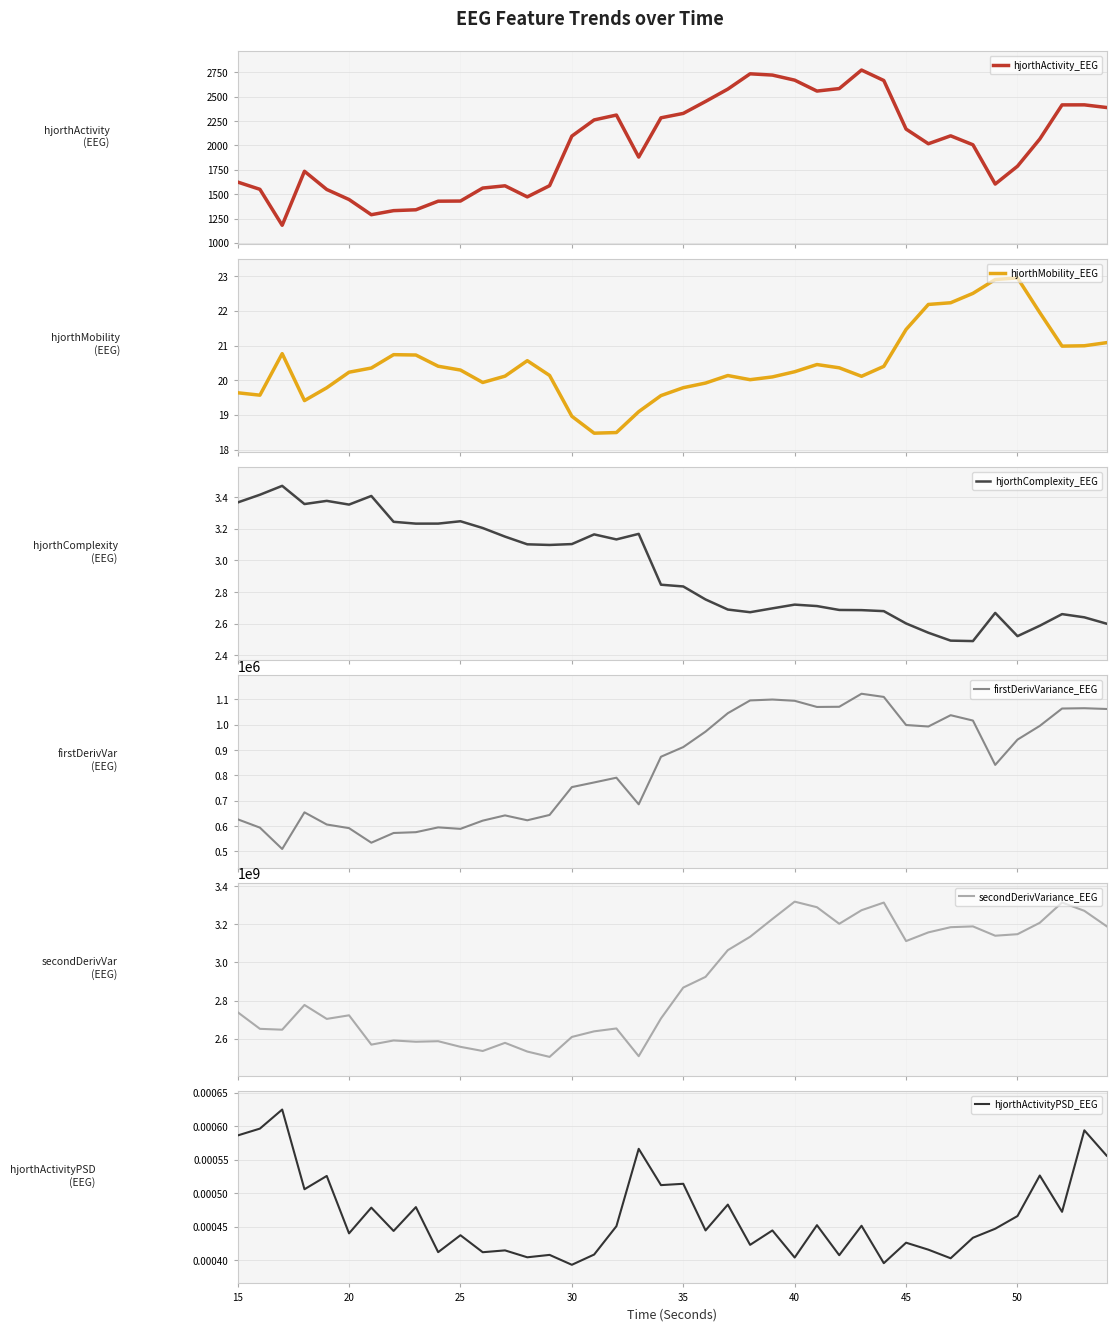

Does the chart display data point markers on the line(s)?

No